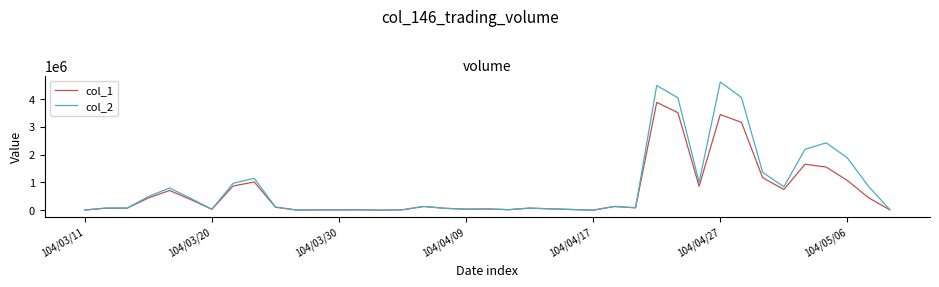

Which series has the largest range (max minus min)?

col_2